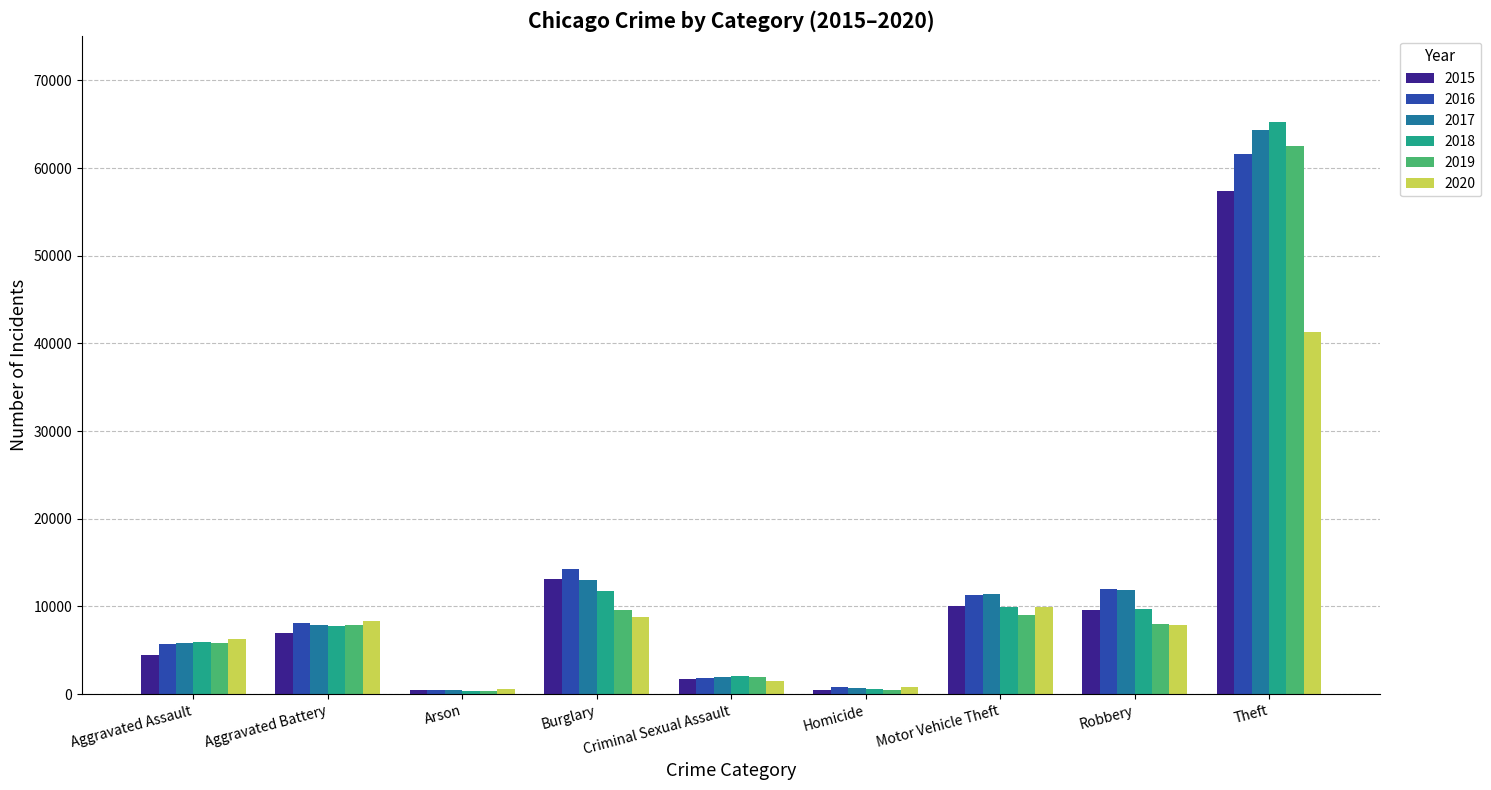

At which category is the sum across all series the highest?

Theft